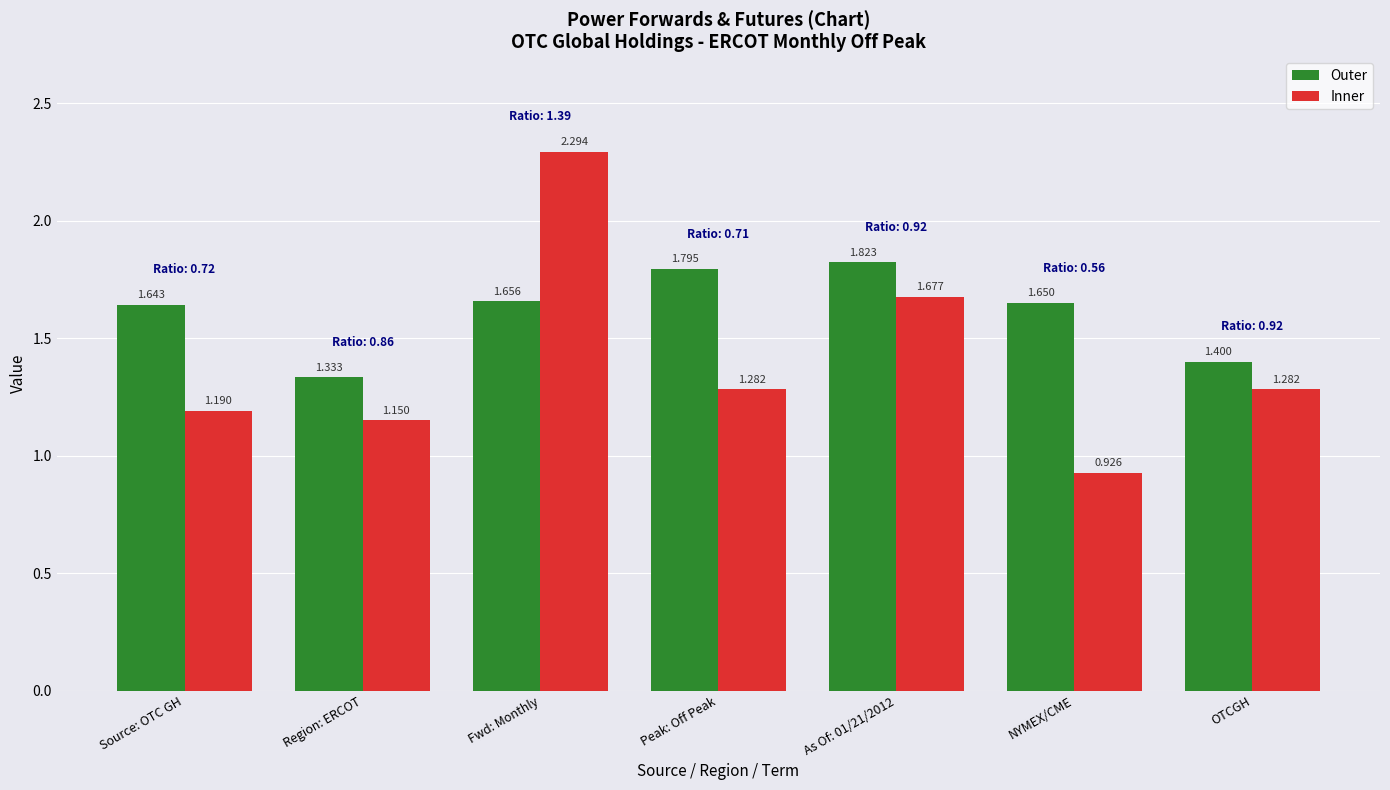

What is the total value across all series at Region: ERCOT?

2.5